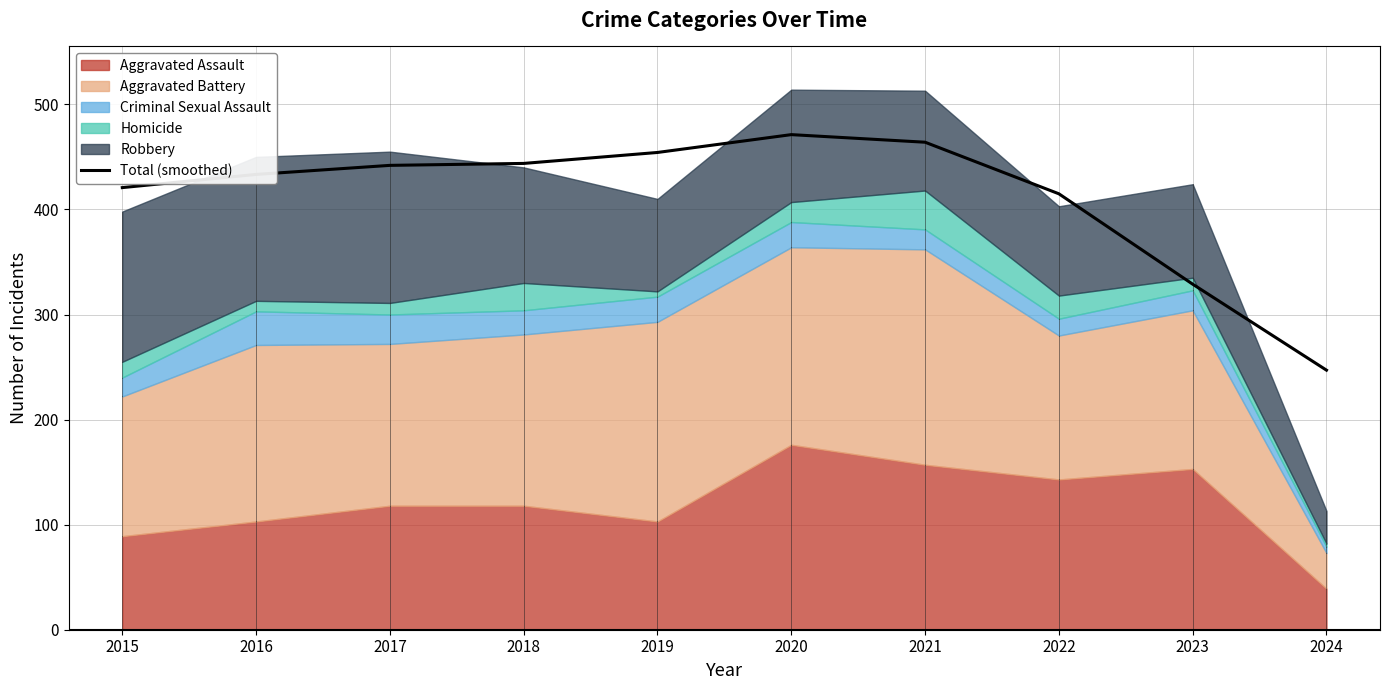

Is it true that the value at 2018 is 443.8?

True